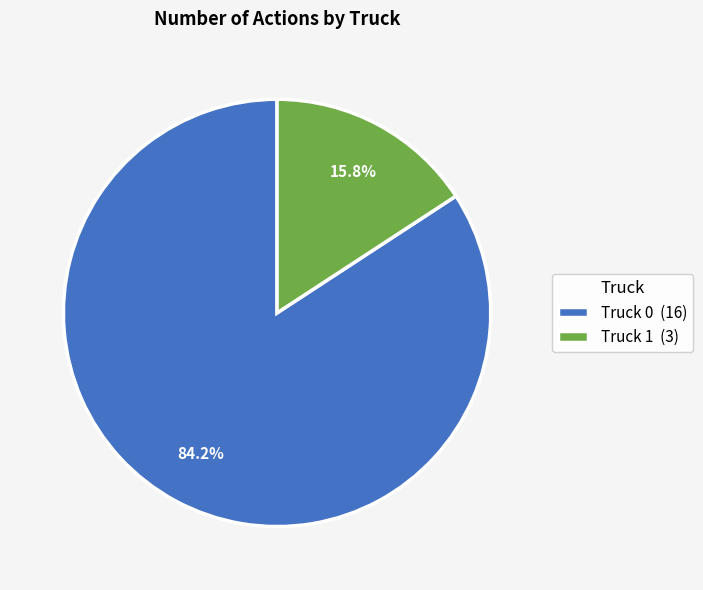

Is it true that Truck 1 is 16% of the pie?

True